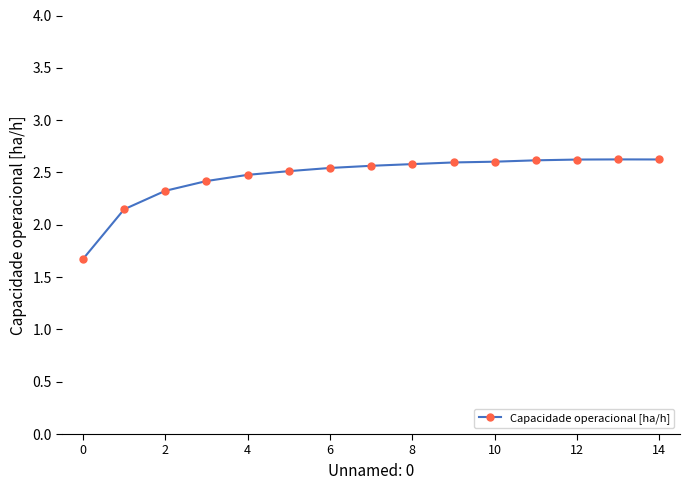

How many distinct data groups are displayed?

1